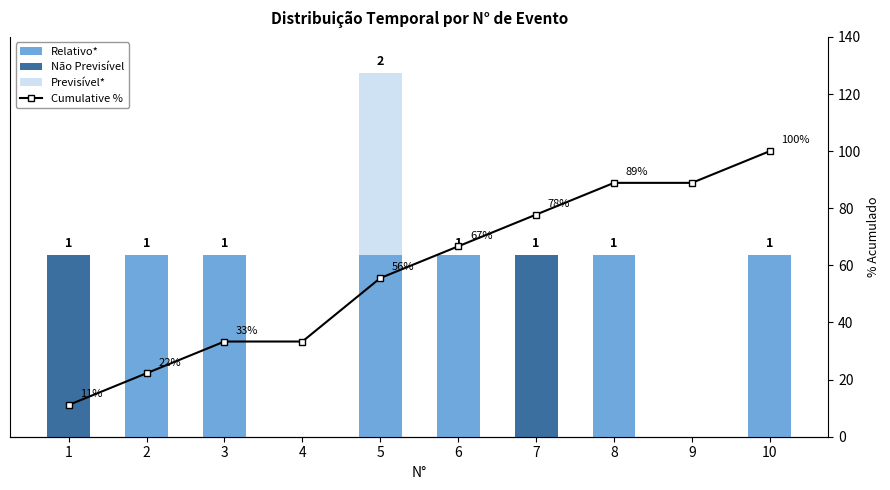

Is the value of Previsível* at 9 greater than the value of Relativo* at 6?

No